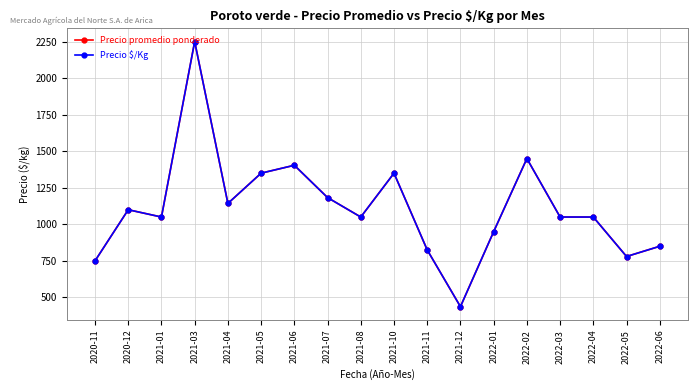

Does the chart have visible grid lines?

Yes